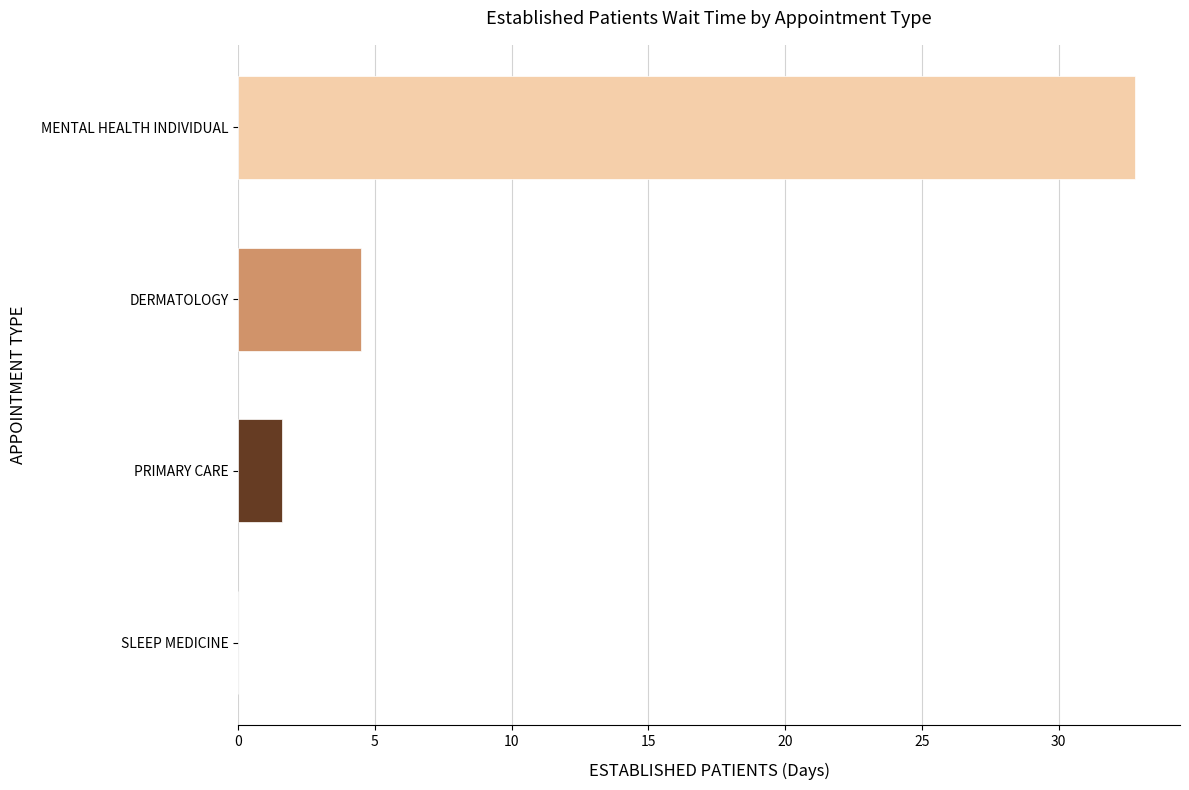

What is the sum of the values at MENTAL HEALTH INDIVIDUAL and SLEEP MEDICINE?

32.8